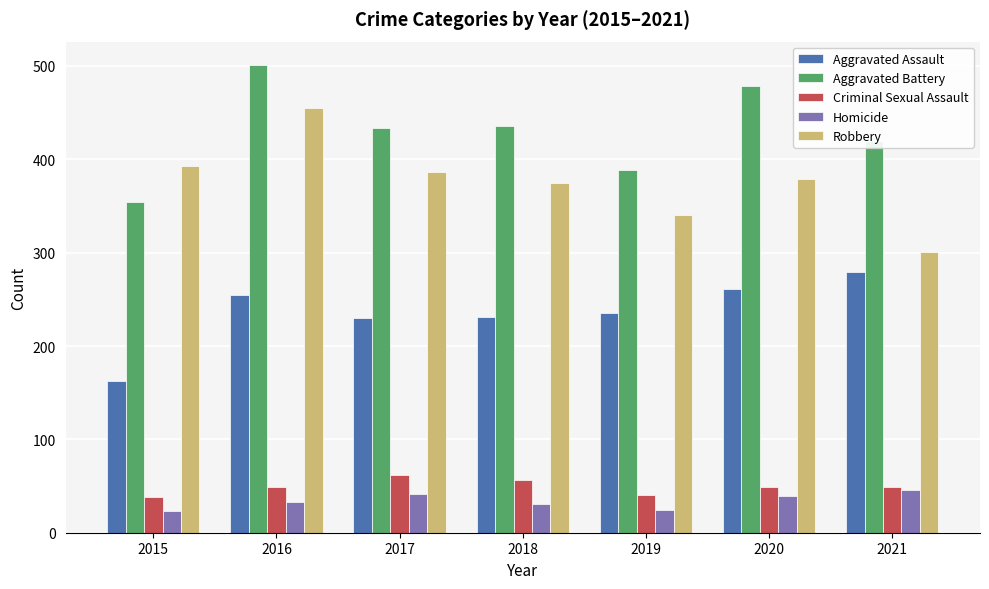

True or false: Criminal Sexual Assault has a value of 62 at 2017.

True